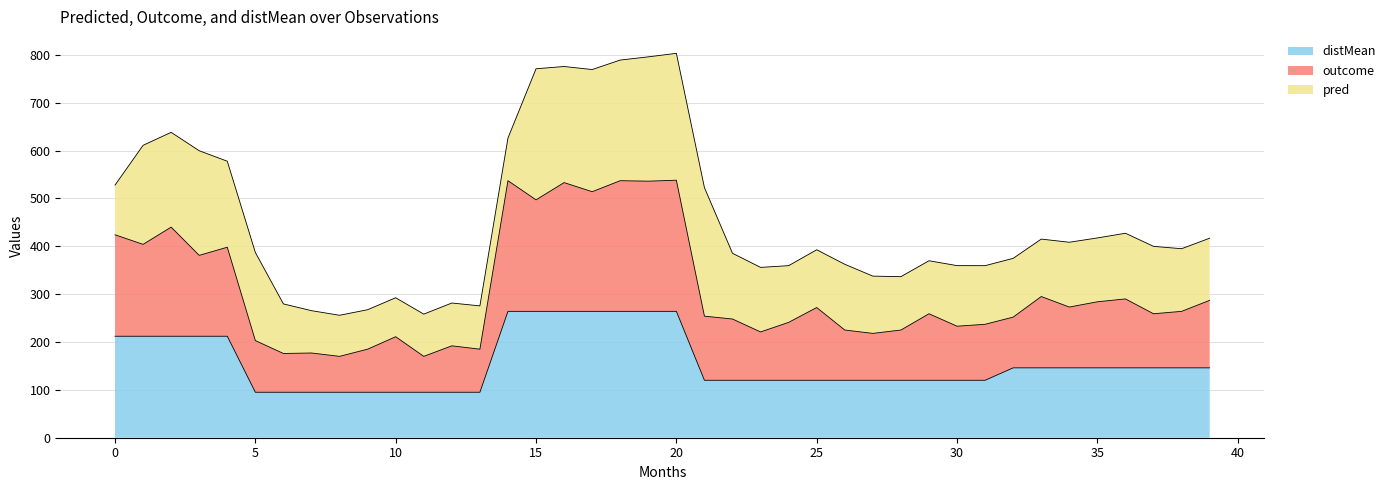

What is the highest value of the distMean series?

264.0